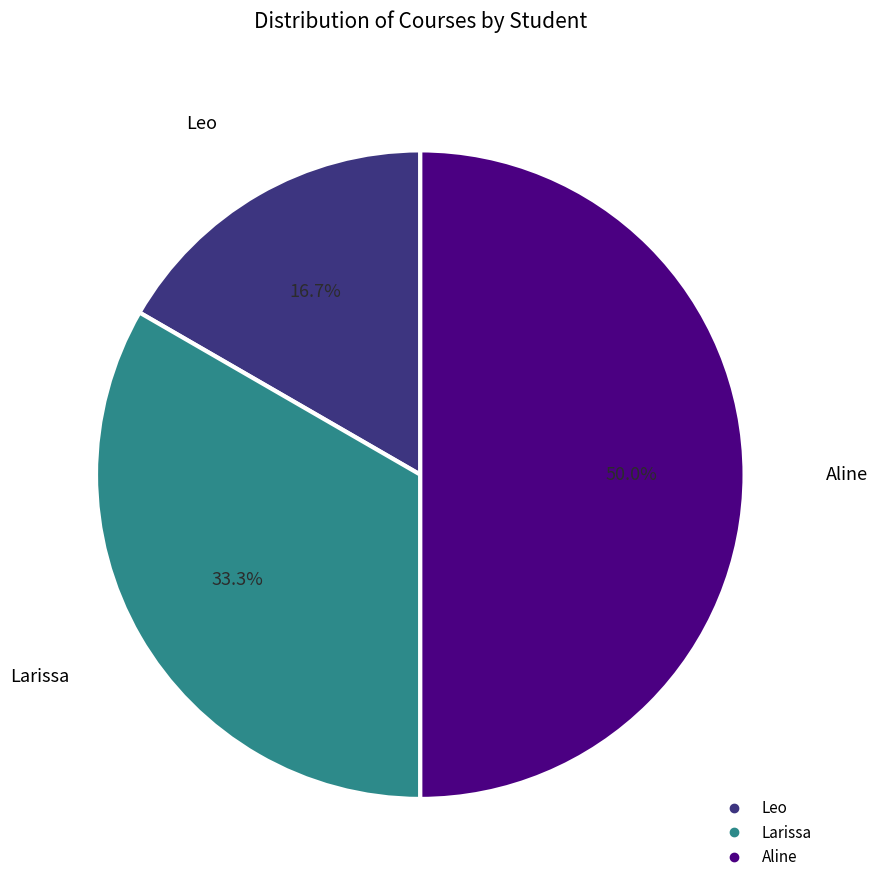

To the nearest percent, what is the average slice percentage?

33%